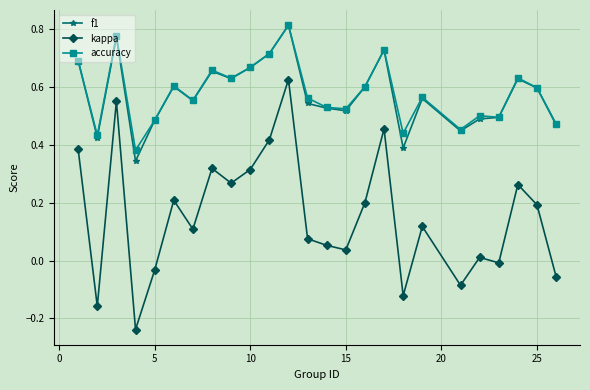

True or false: f1 has more than 1 interior local peaks.

True